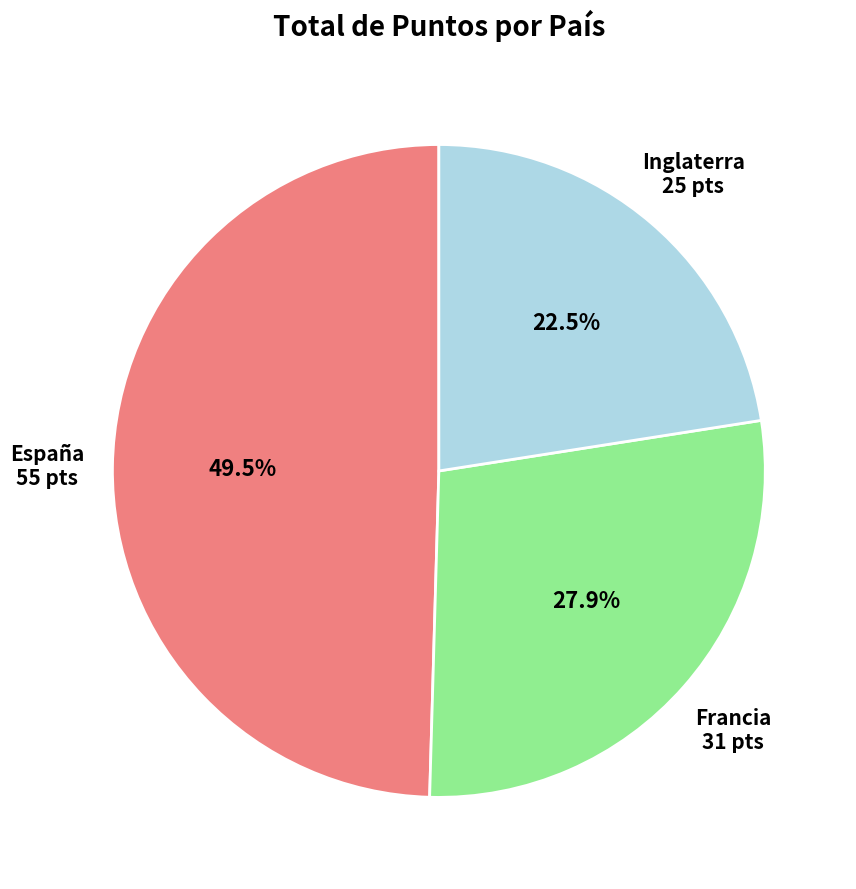

Is there a majority slice in this chart?

No